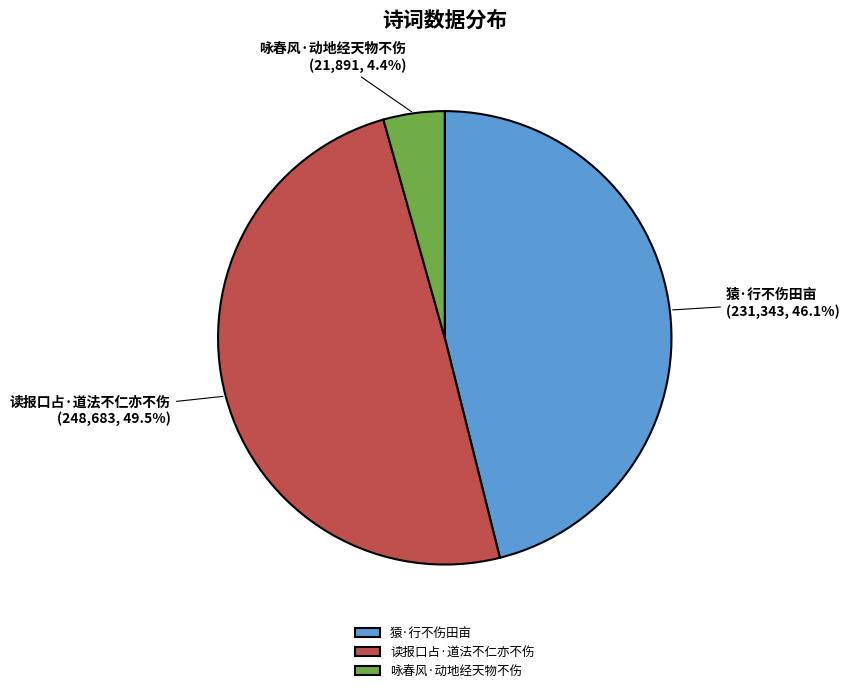

Between 读报口占·道法不仁亦不伤 and 猿·行不伤田亩, which is larger?

读报口占·道法不仁亦不伤